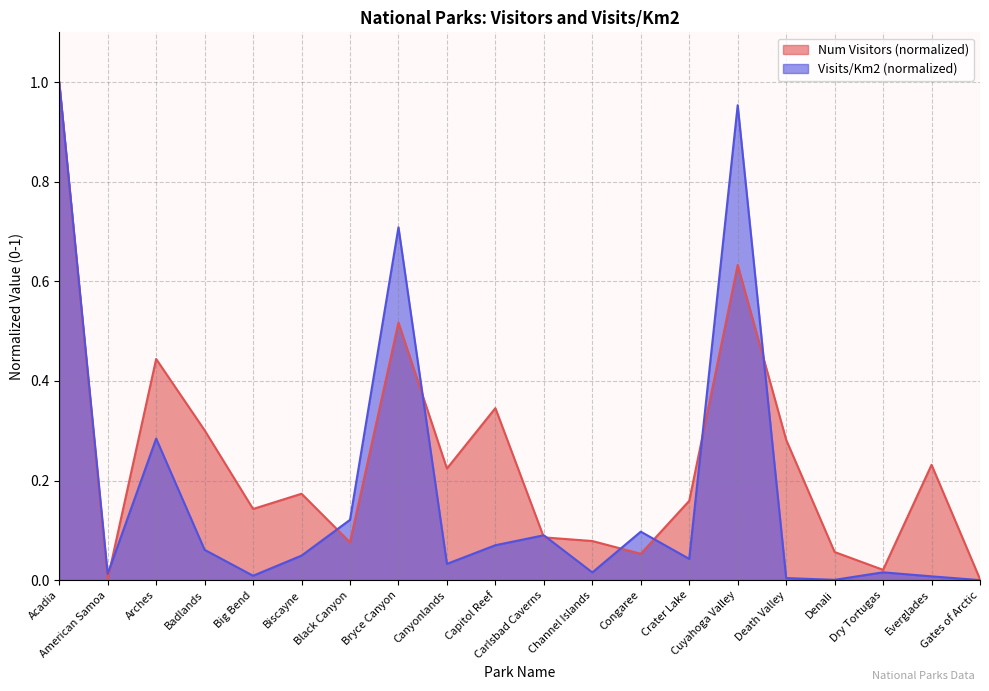

The Visits/Km2 series shows 0.0 at Death Valley. True or false?

True